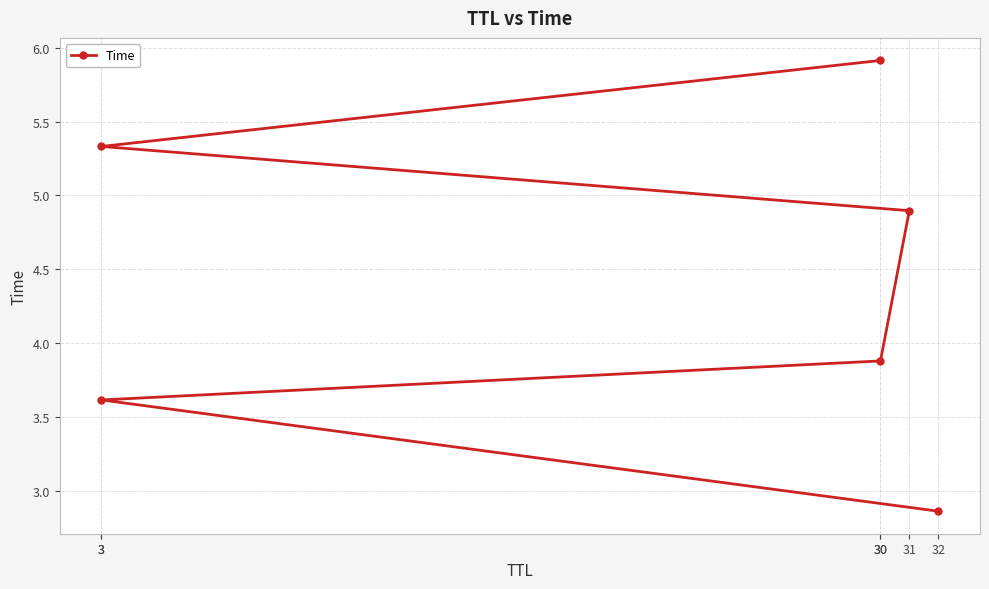

At which category does the chart reach its minimum across all series?

32